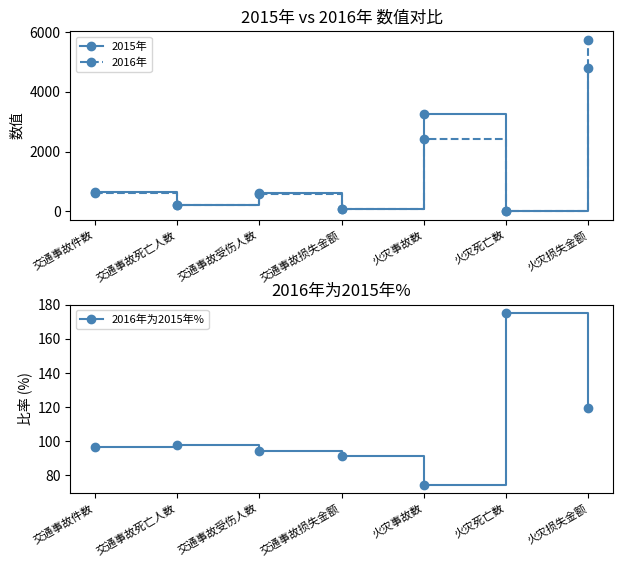

Where does the 2016年 series first go above 567?

交通事故件数